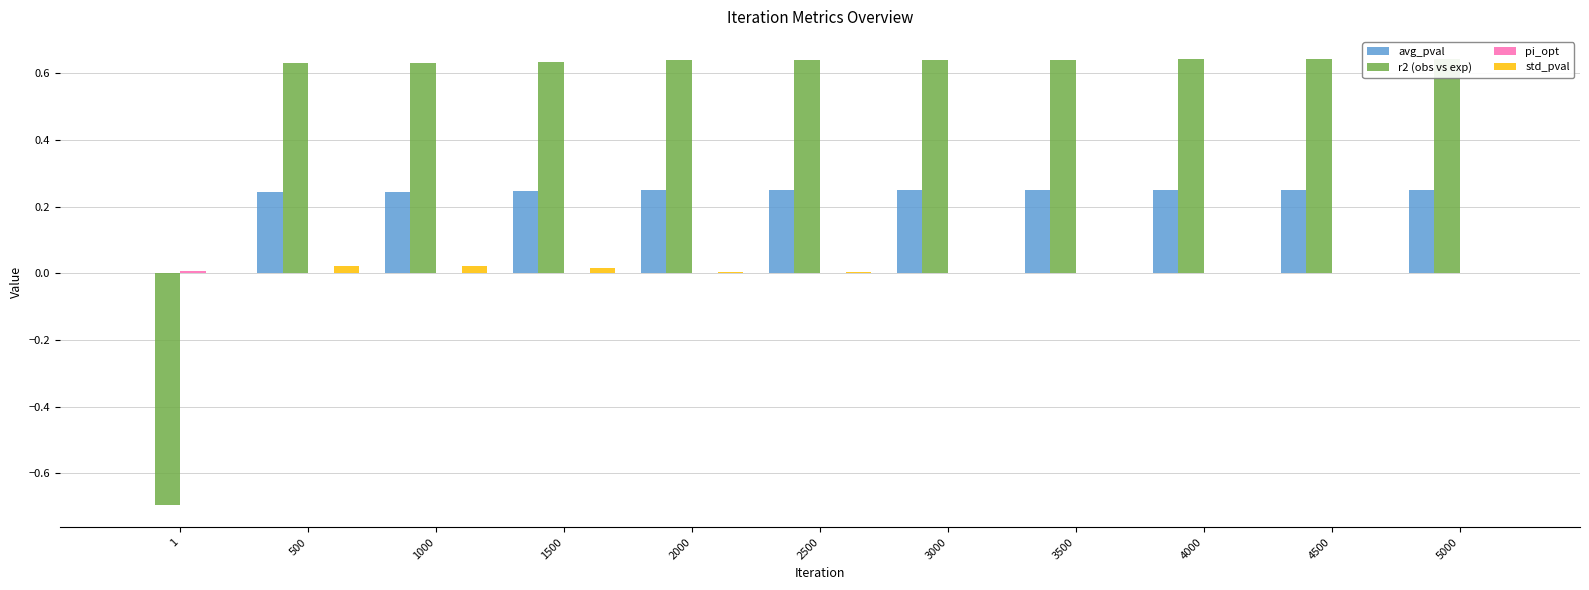

How many series are shown in this chart?

4